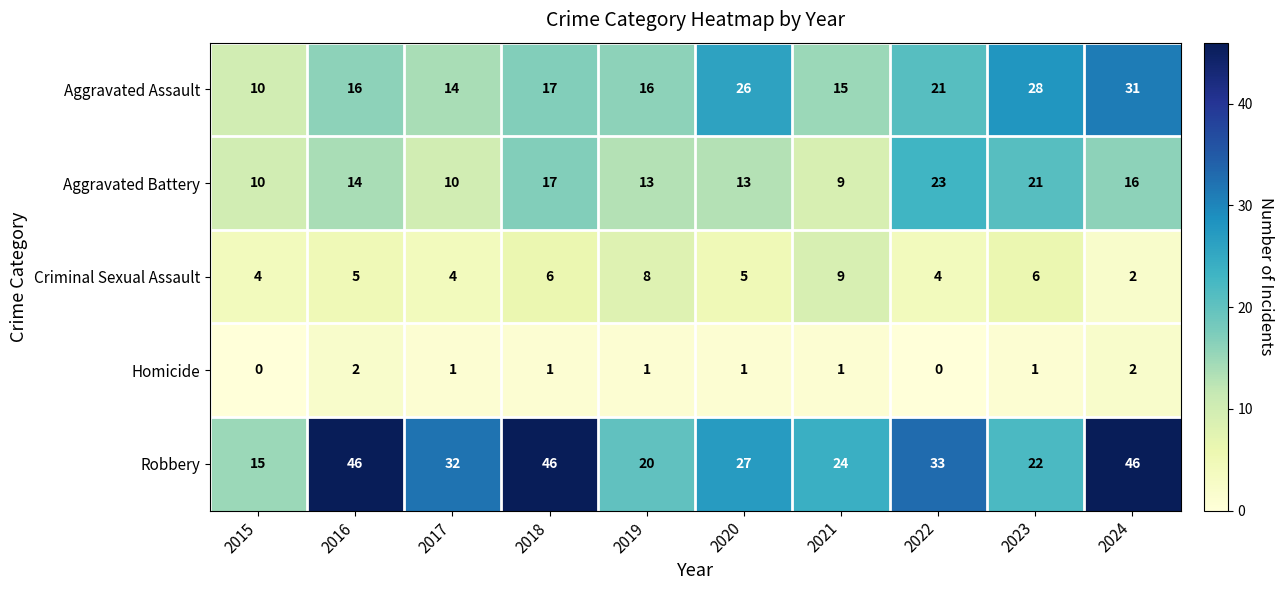

What is the difference between the maximum and minimum values in the Aggravated Assault series?

21